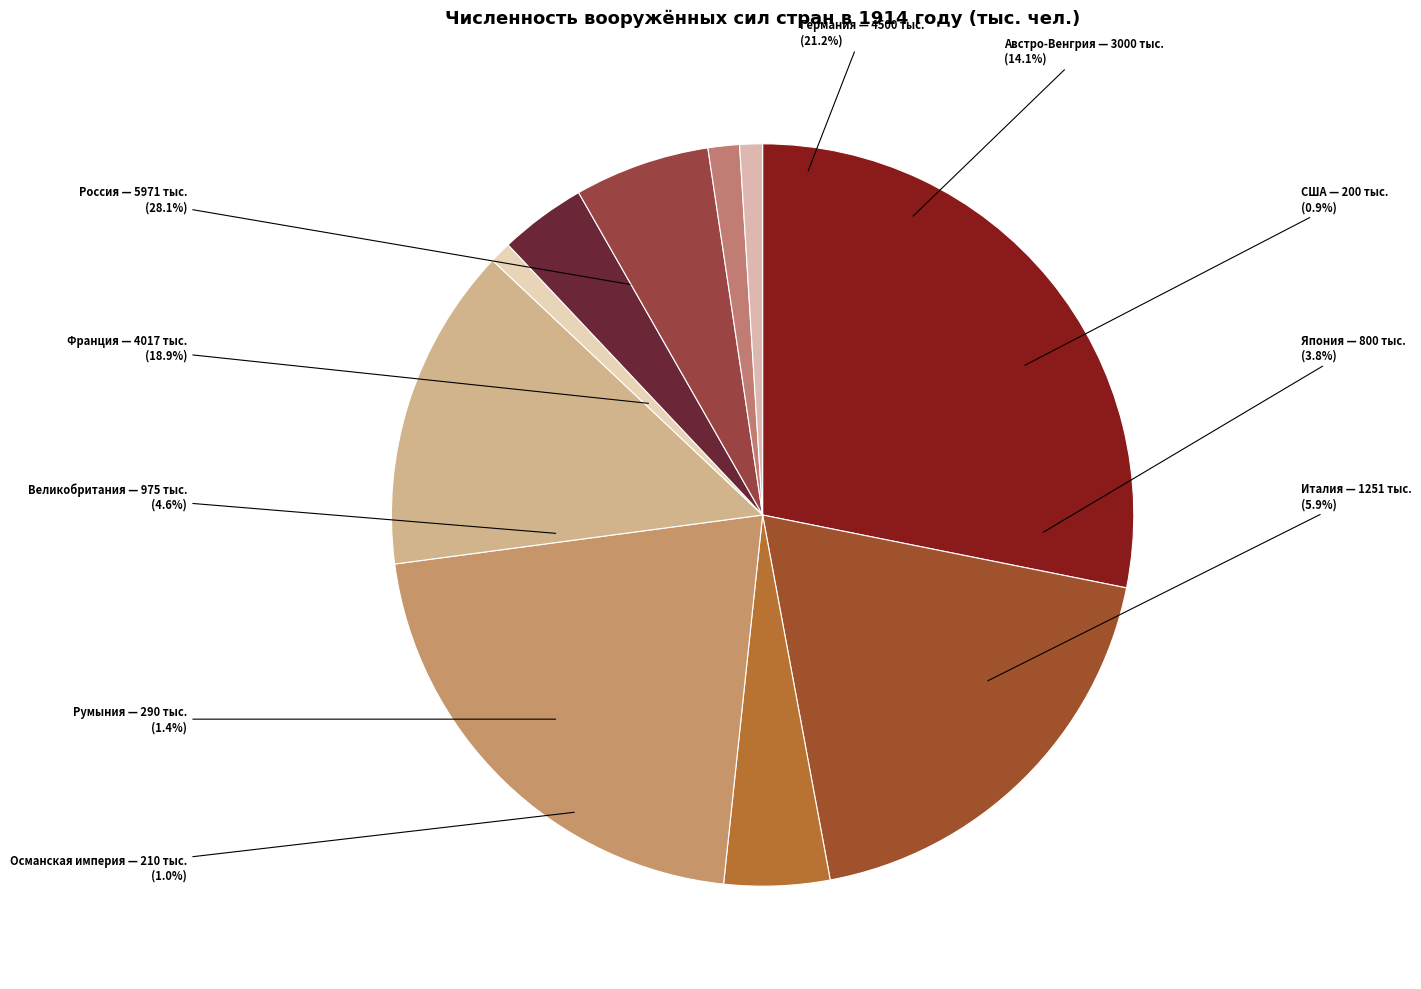

To the nearest percent, what percentage of the pie is Россия?

28%